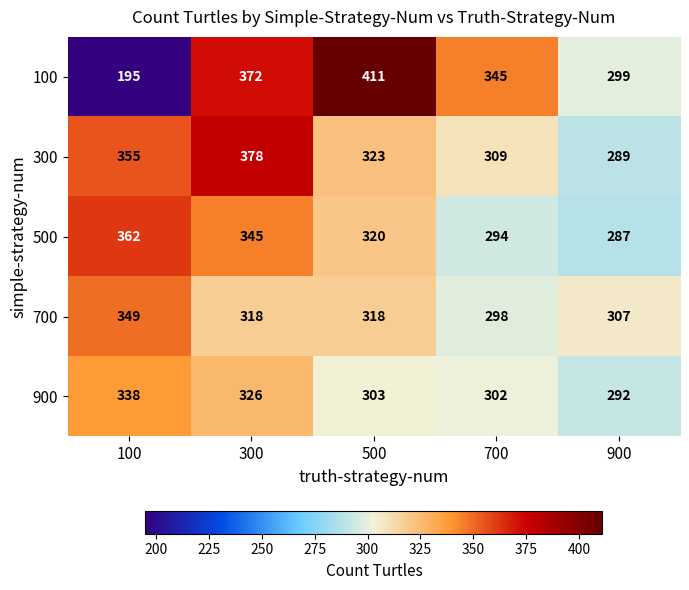

True or false: 900 has a value of 302 at 700.

True